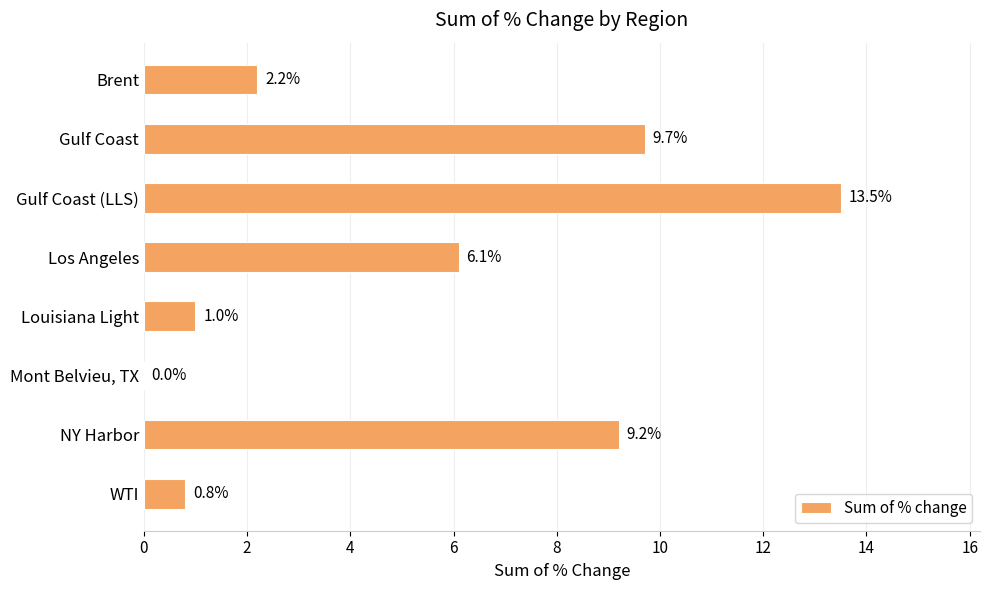

What is the approximate value at WTI?

0.8